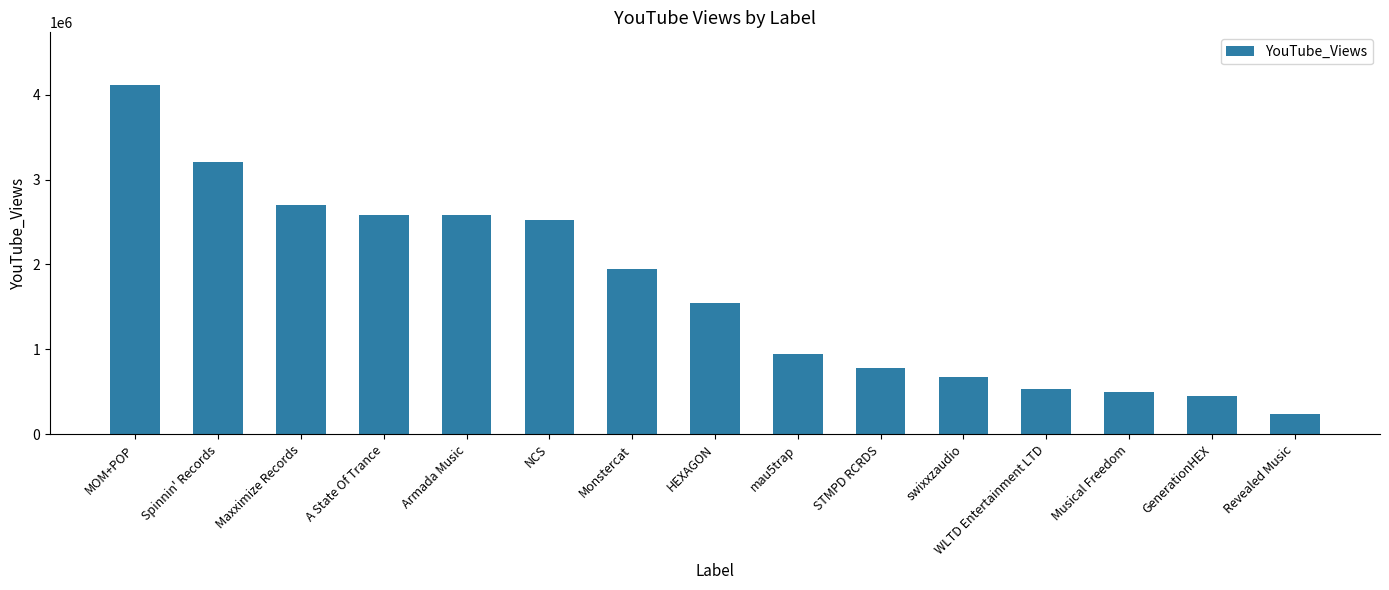

Are the bars grouped side by side (vs. stacked)?

No